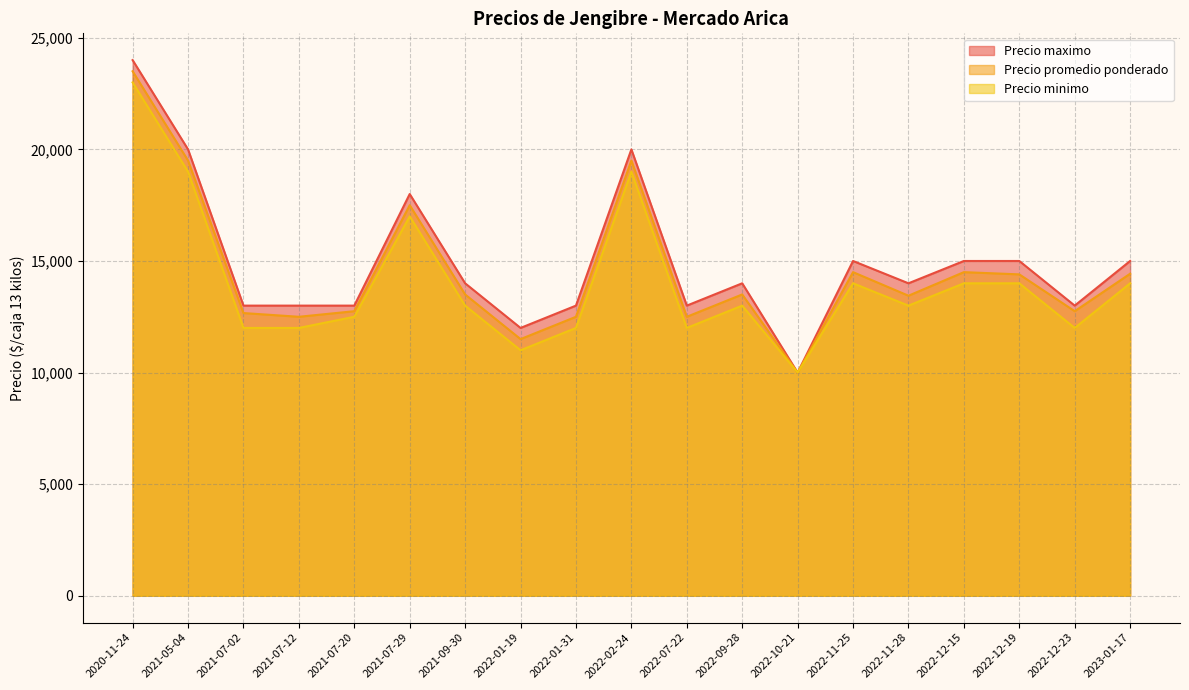

How many lines are shown in the chart?

3